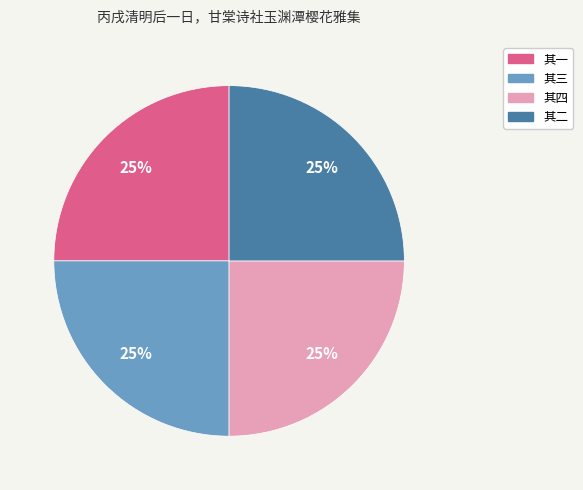

To the nearest percent, what is the combined percentage of 其三 and 其一?

50%